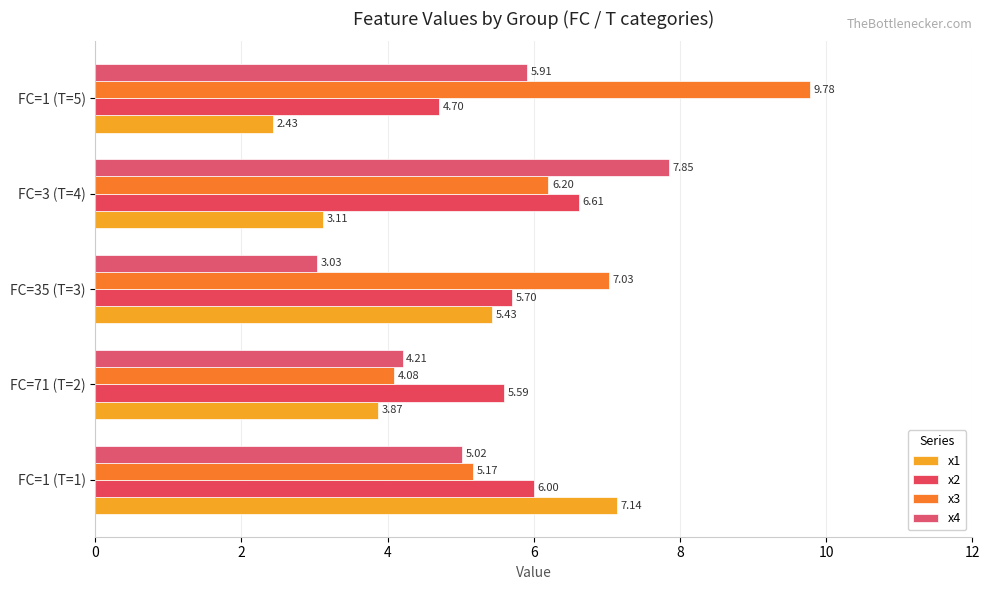

Count the number of data series in this chart.

4